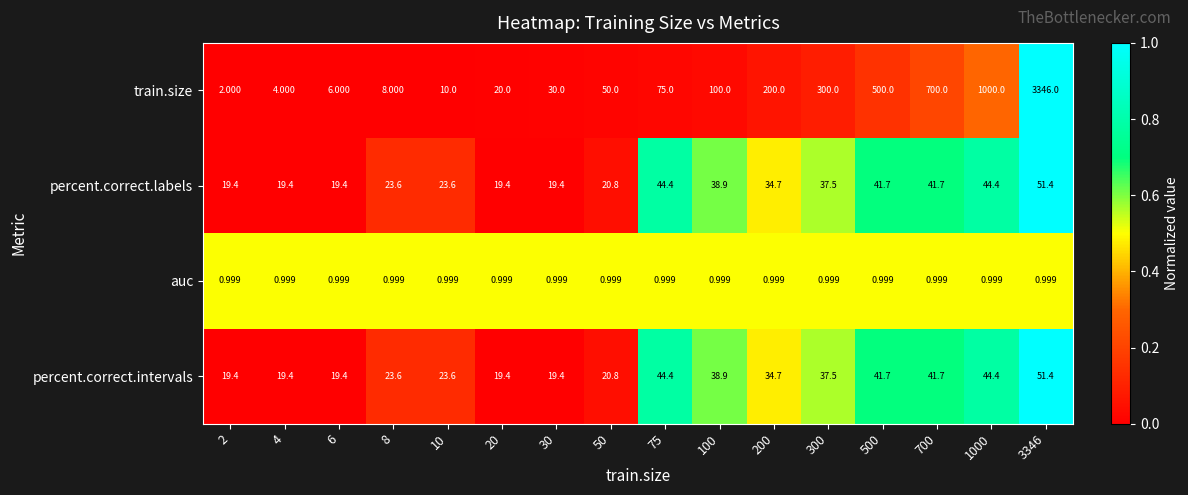

Which series has the largest total across all categories?

train.size